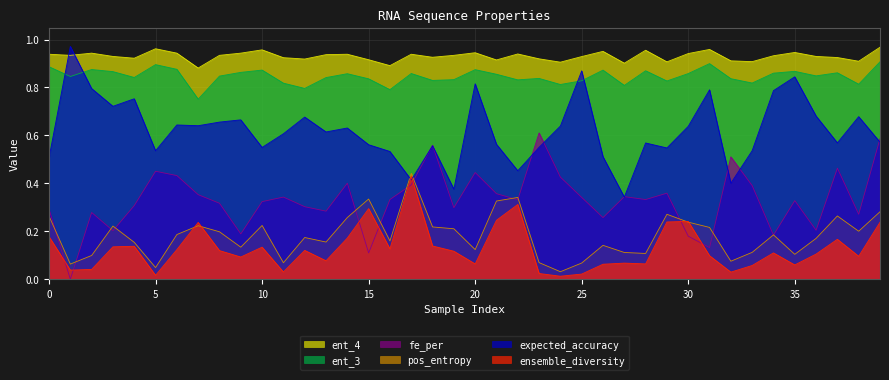

What are all the series names shown in the legend?

ent_4, ent_3, fe_per, pos_entropy, expected_accuracy, ensemble_diversity